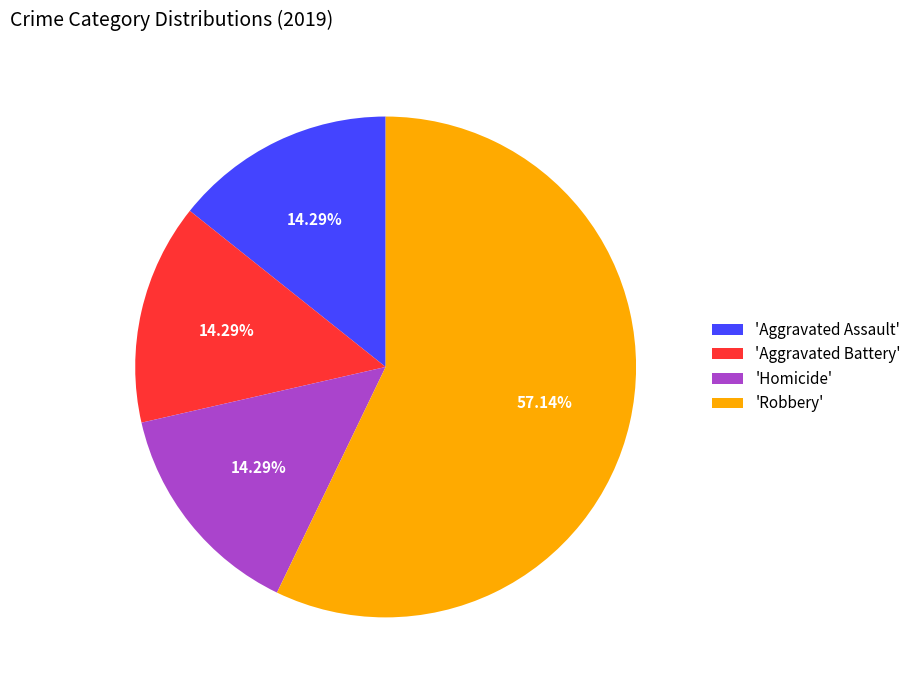

What is the largest slice in the pie chart?

'Robbery'